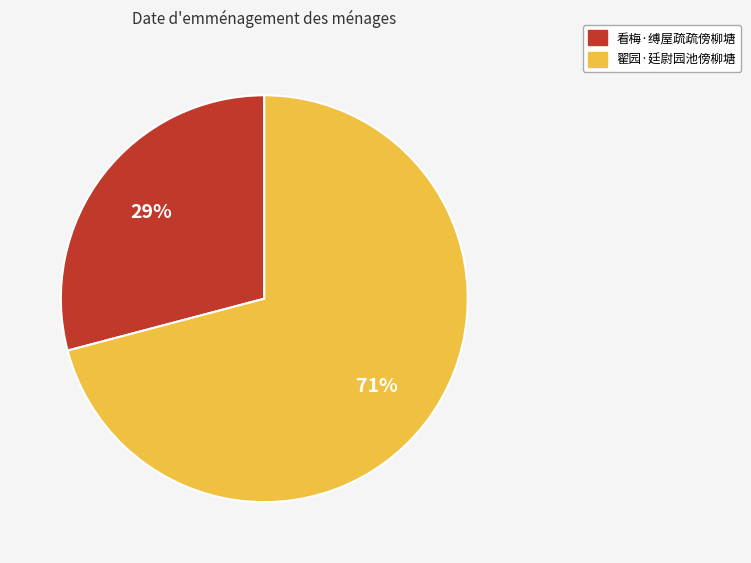

What percentage is the 看梅·缚屋疏疏傍柳塘 slice, to the nearest percent?

29%